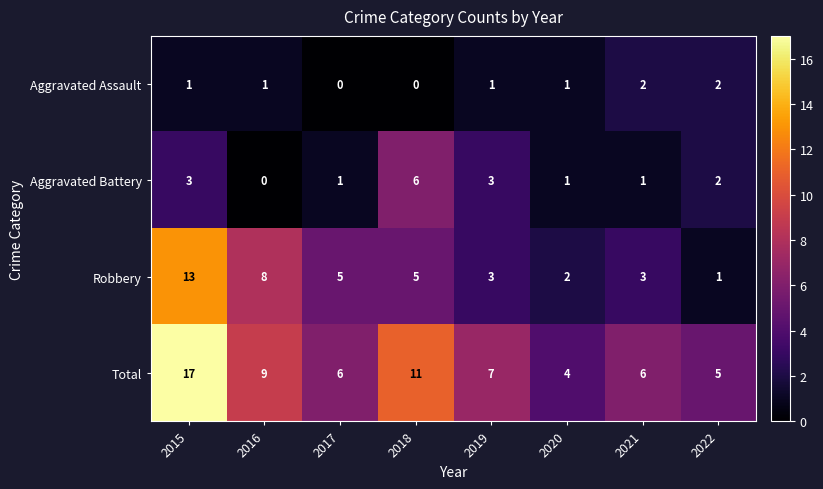

What is the difference between the highest and lowest values at 2018?

11